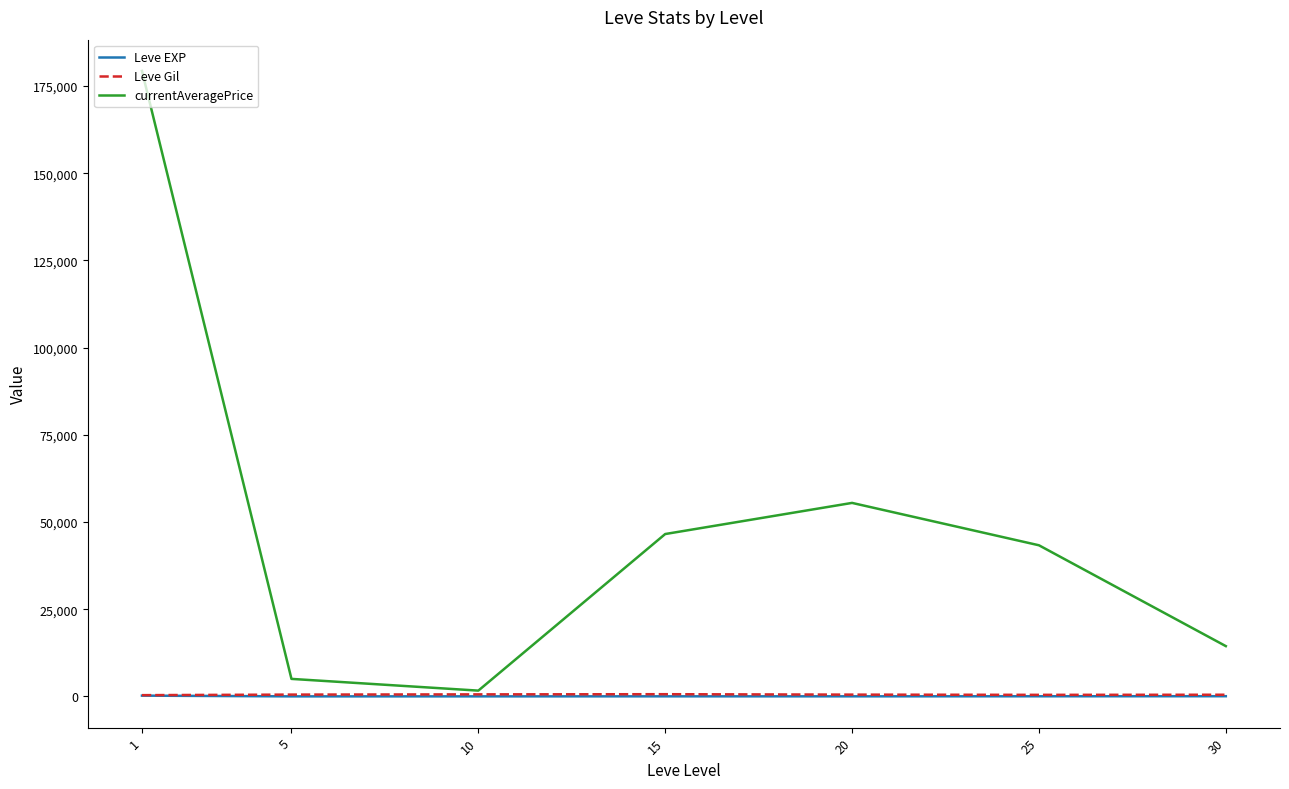

Which category has the highest value across all series?

1